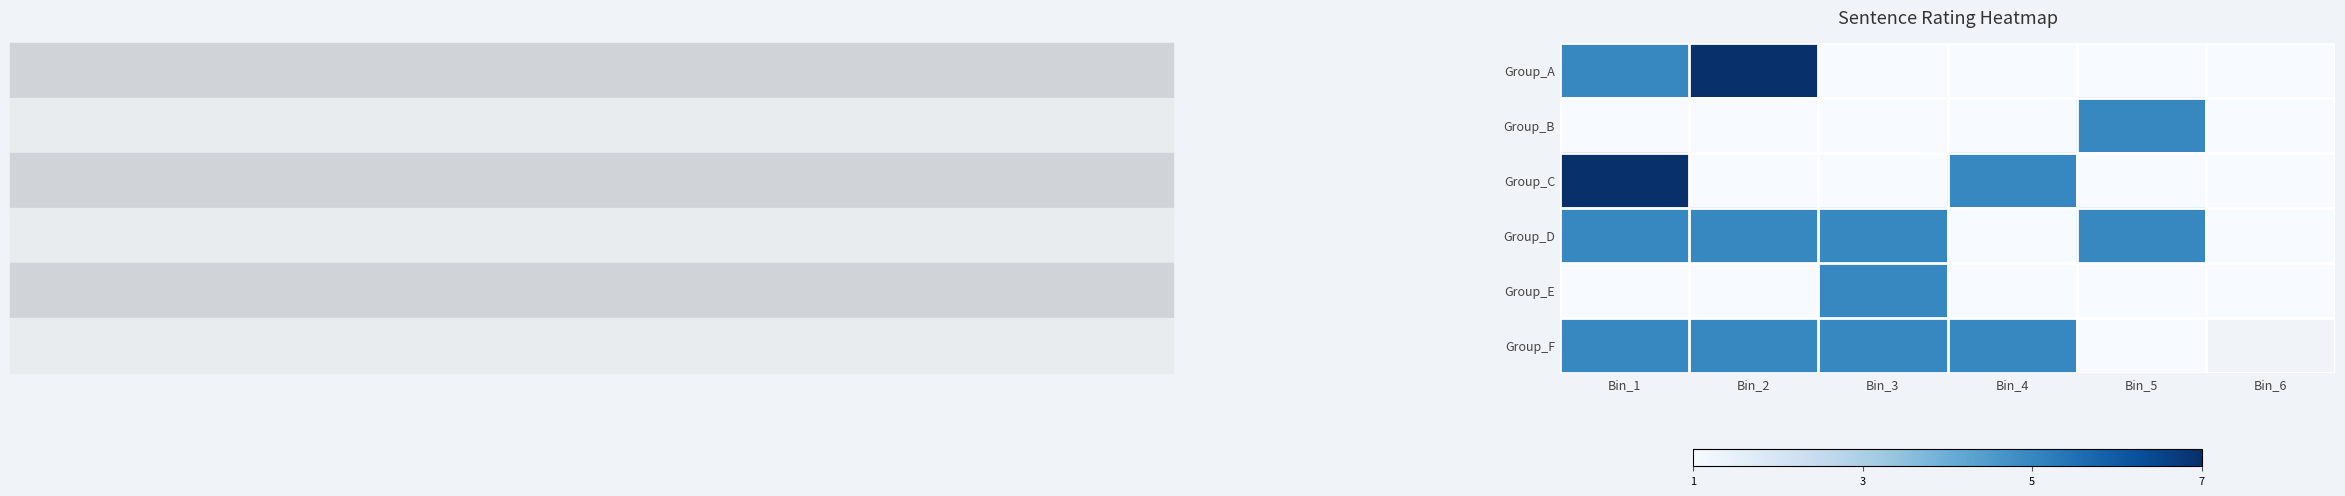

At which category is the sum across all series the highest?

Bin_1